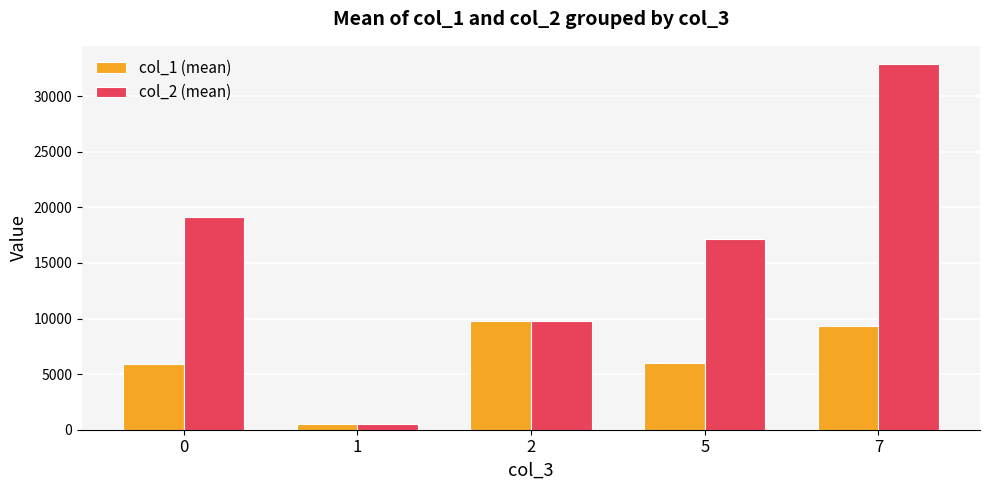

How many data points does each series have?

5